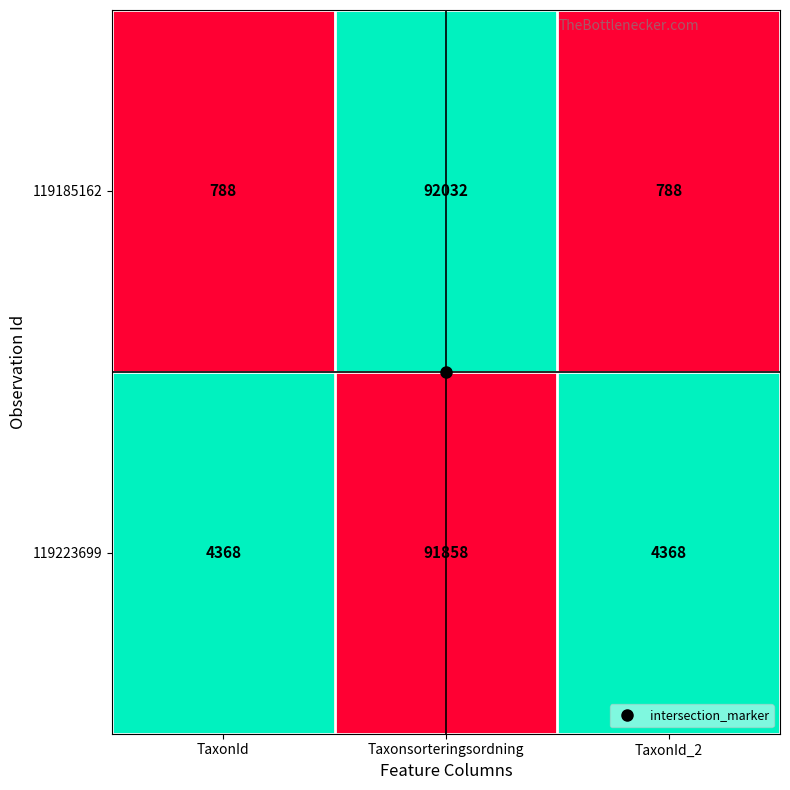

How many data points does each series have?

3